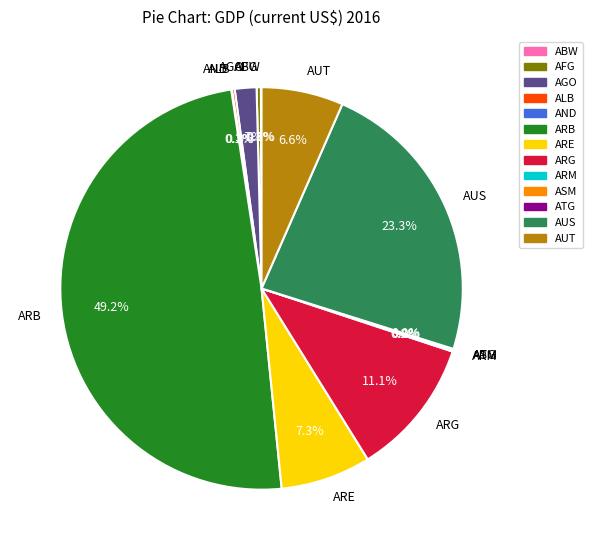

What is the largest slice in the pie chart?

ARB